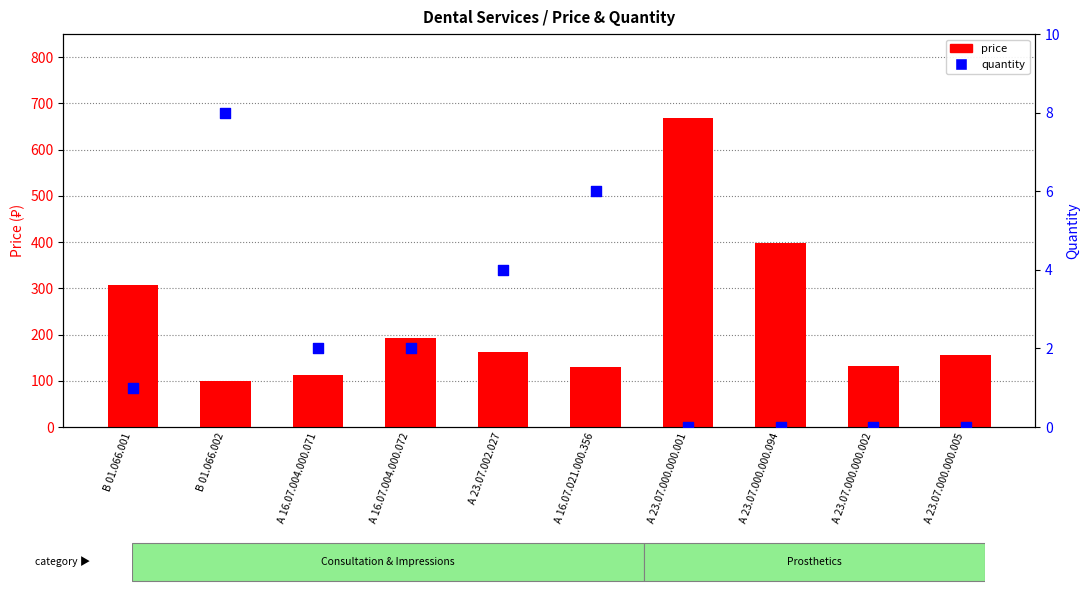

What is the total value across all series at А 23.07.002.027?

167